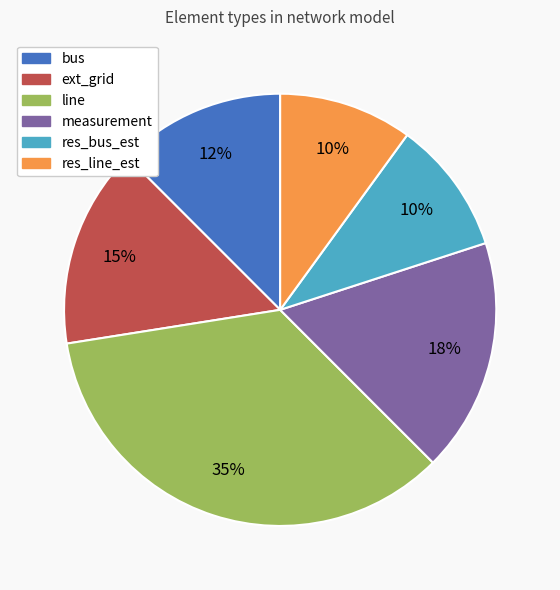

How many segments does this pie chart have?

6